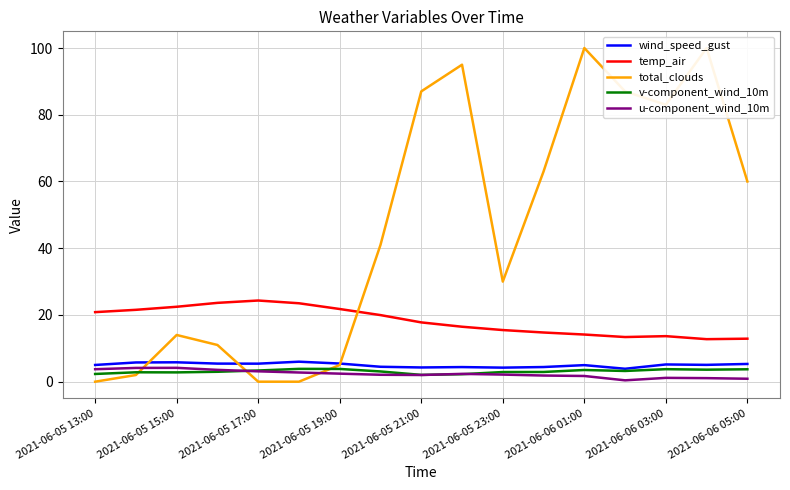

True or false: u-component_wind_10m and temp_air cross at least once.

False